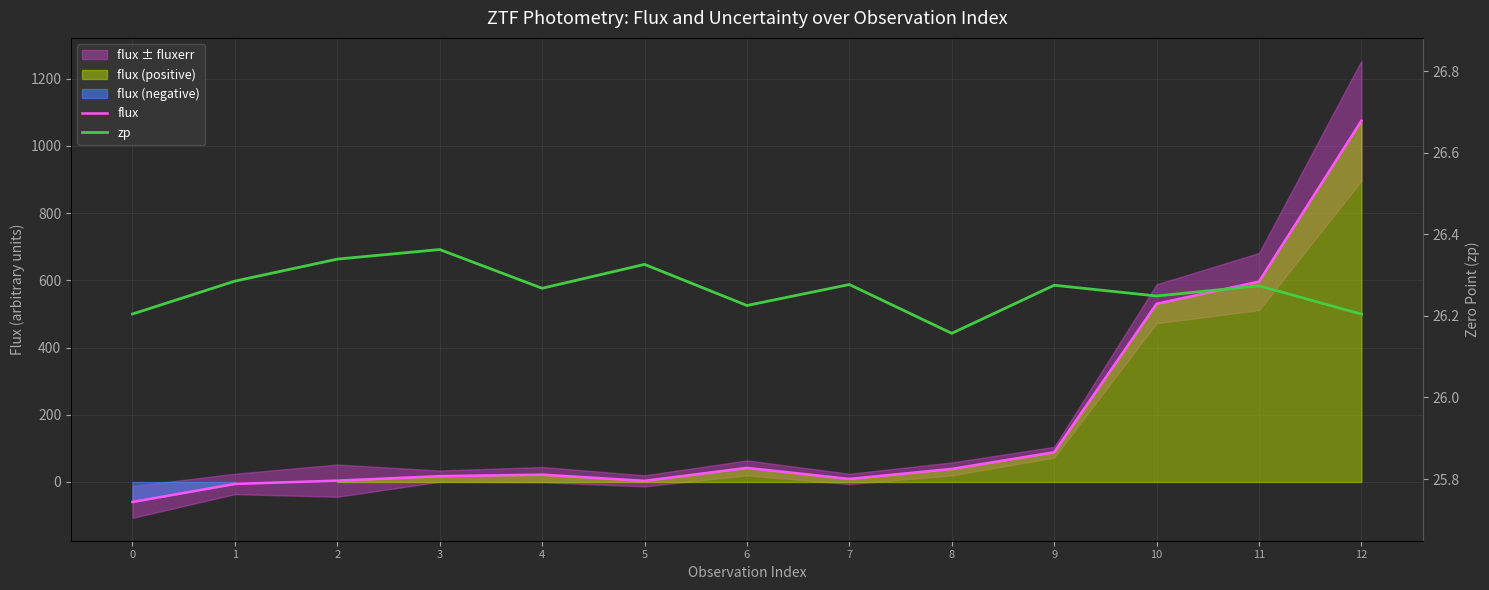

Rank the categories by flux value from highest to lowest.

12, 11, 10, 9, 6, 8, 4, 3, 7, 2, 5, 1, 0